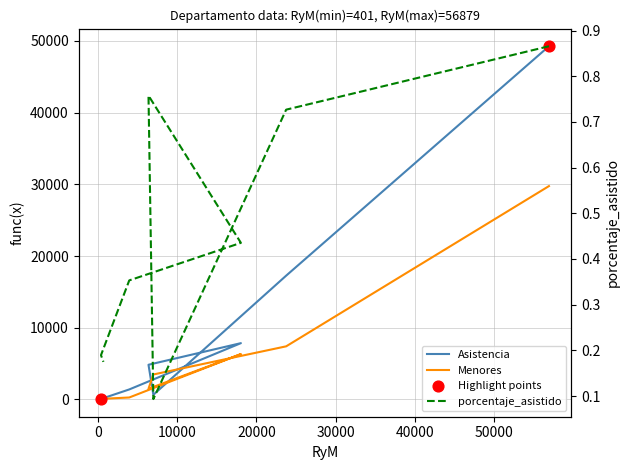

At how many categories does at least one series exceed 41687?

1